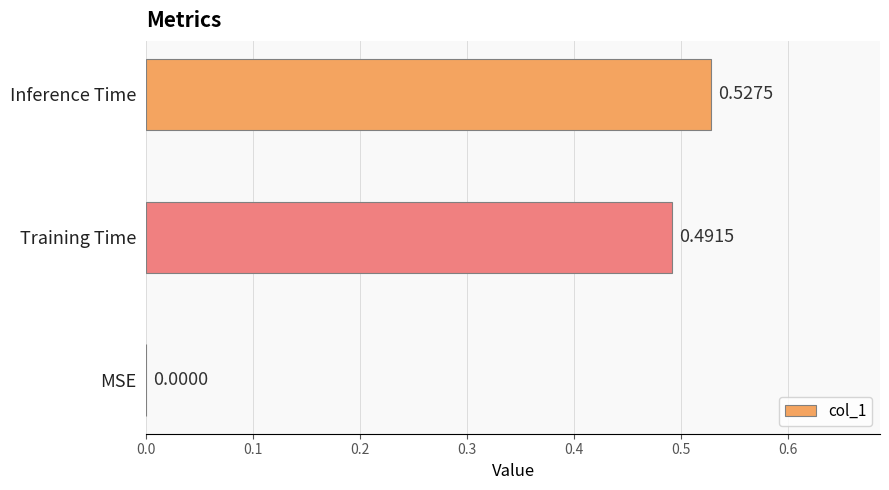

Where is the data nearest to the value 0?

MSE